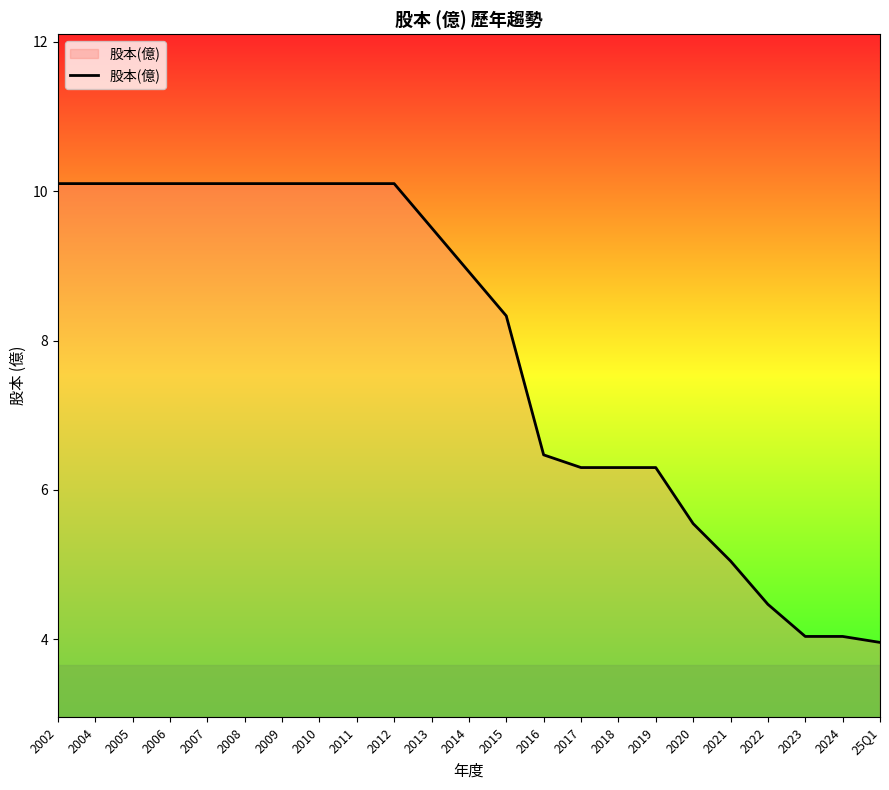

What is the greatest value displayed?

10.1